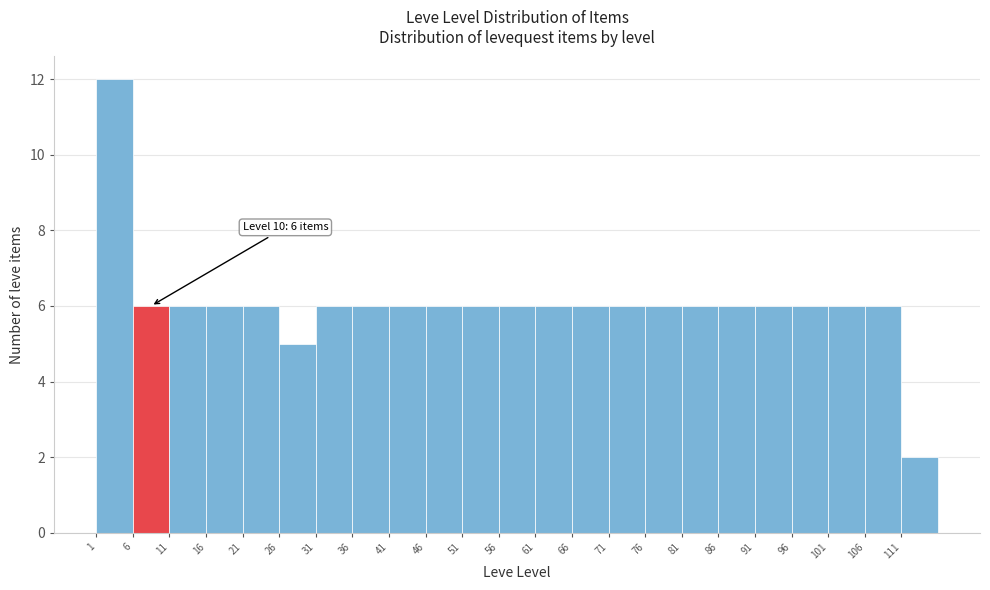

Over which range of the x-axis is the bar tallest?

1 to 6